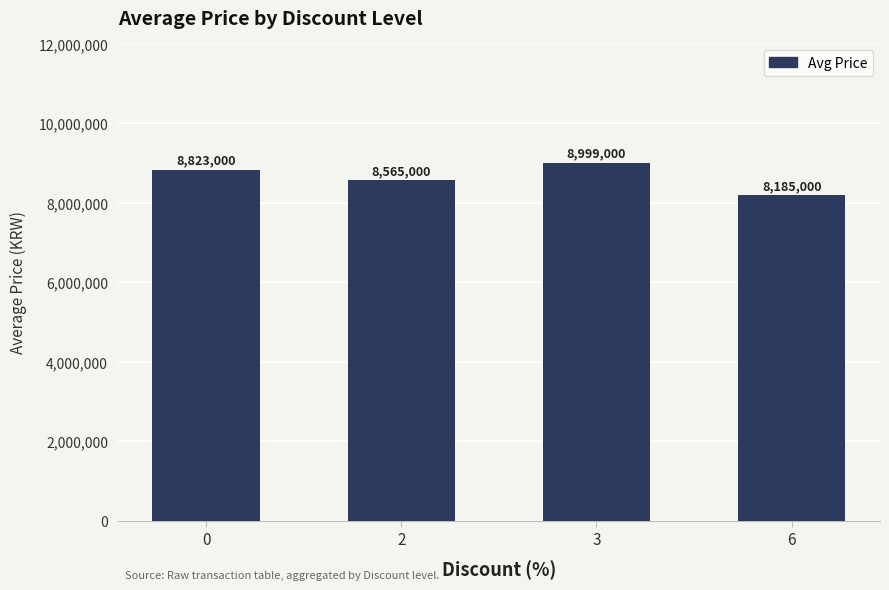

Does the chart contain any negative values?

No